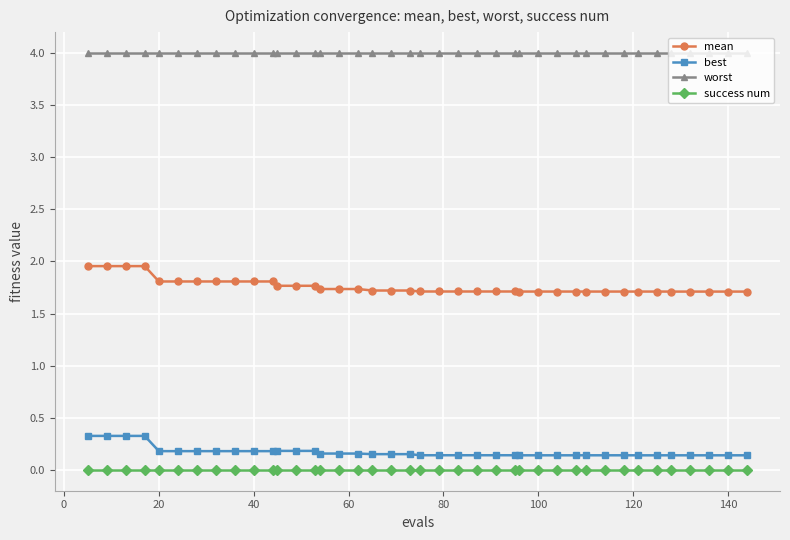

What is the value of the worst point at the 8th from the left?

4.0